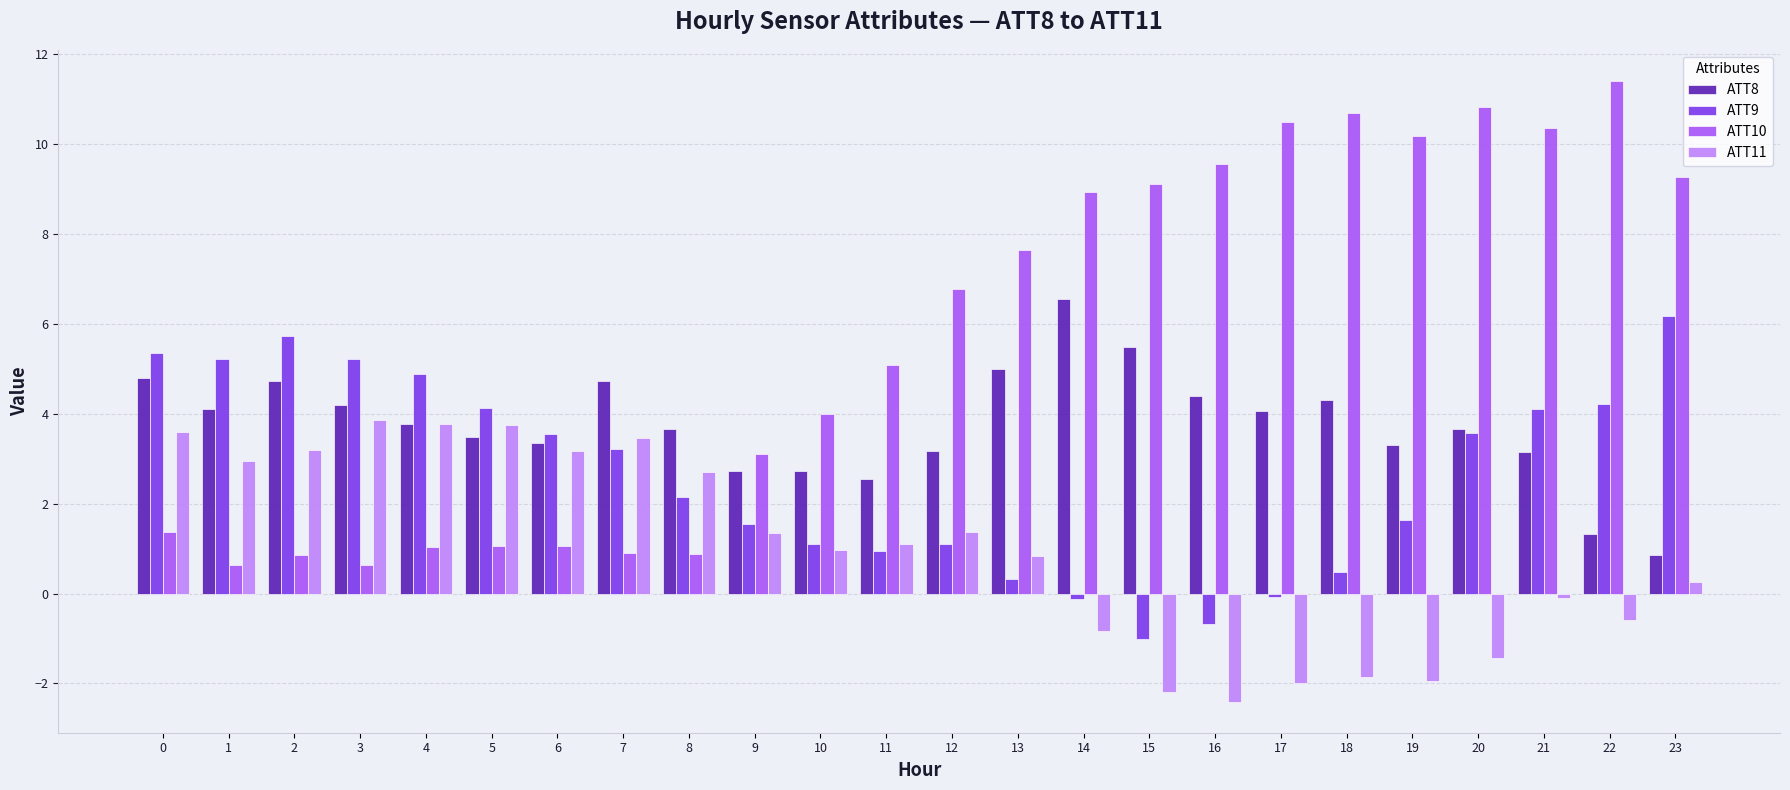

What is the spread (max minus min) of values at 8?

2.8